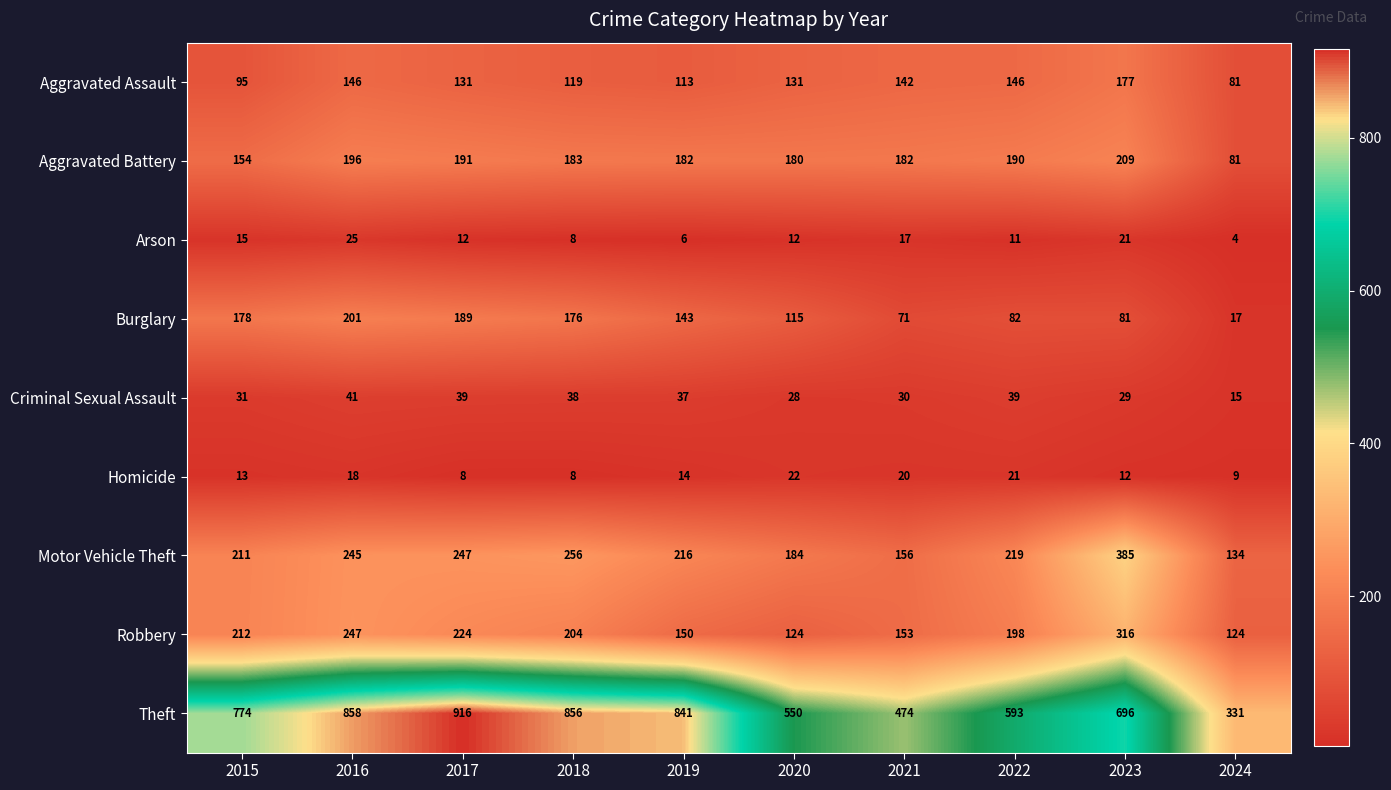

What is the difference between the Aggravated Assault values at 2015 and 2022?

51